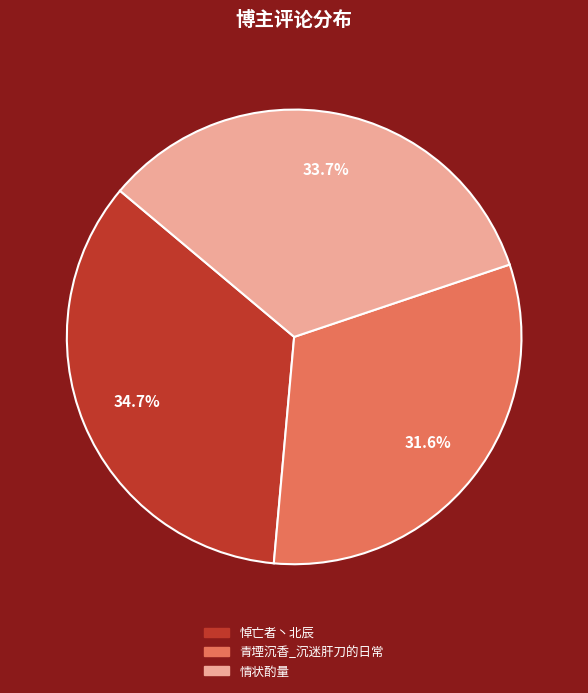

Between 悼亡者丶北辰 and 青堙沉香_沉迷肝刀的日常, which is larger?

悼亡者丶北辰